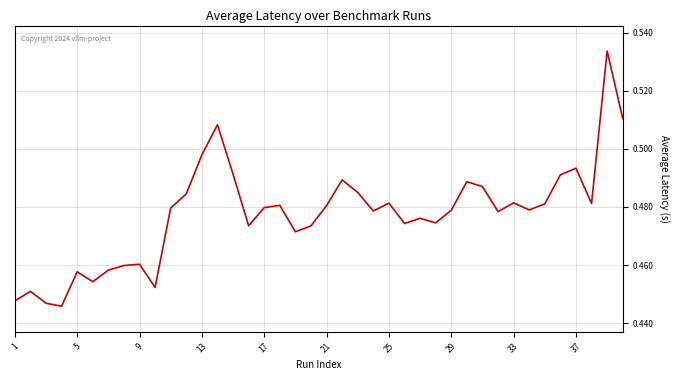

Does the chart display data point markers on the line(s)?

No